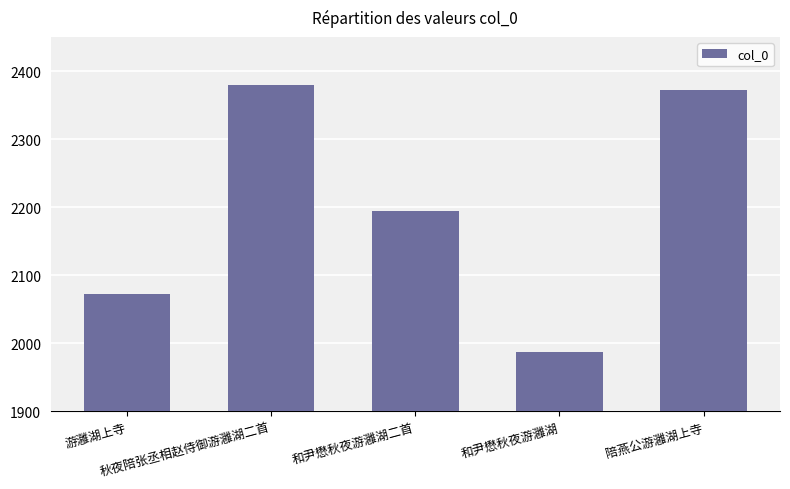

Reading right to left, extract all data points from this chart.

陪燕公游灉湖上寺=2372	和尹懋秋夜游灉湖=1987	和尹懋秋夜游灉湖二首=2194	秋夜陪张丞相赵侍御游灉湖二首=2380	游灉湖上寺=2073